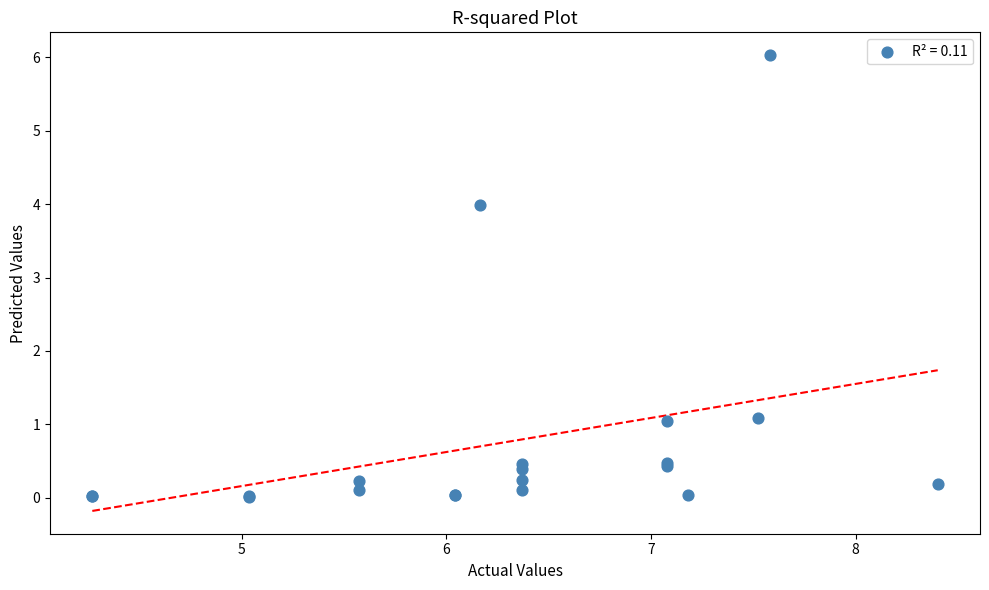

What Y value in the scatter plot is closest to 3?

4.0